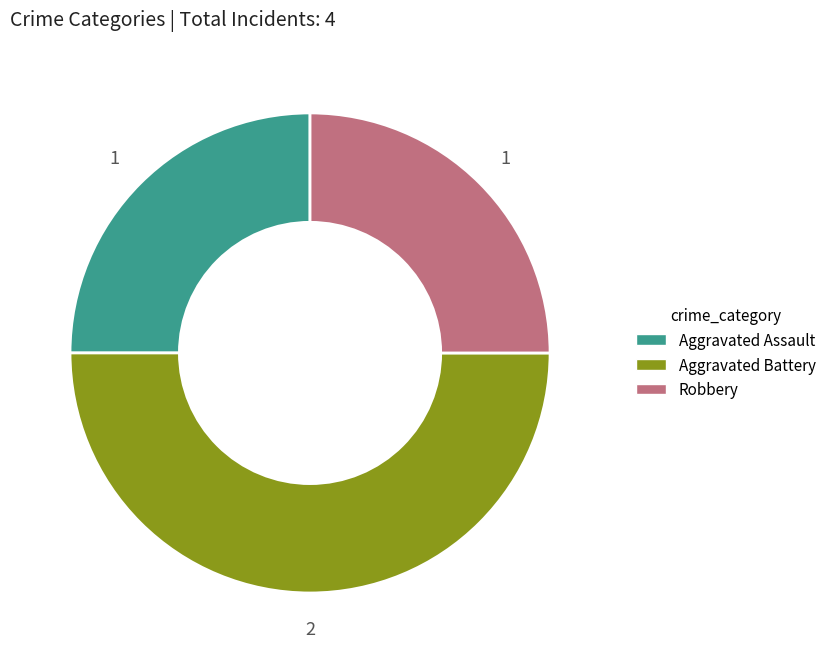

Approximately how many times larger is the value at Robbery compared to Aggravated Battery?

0.5